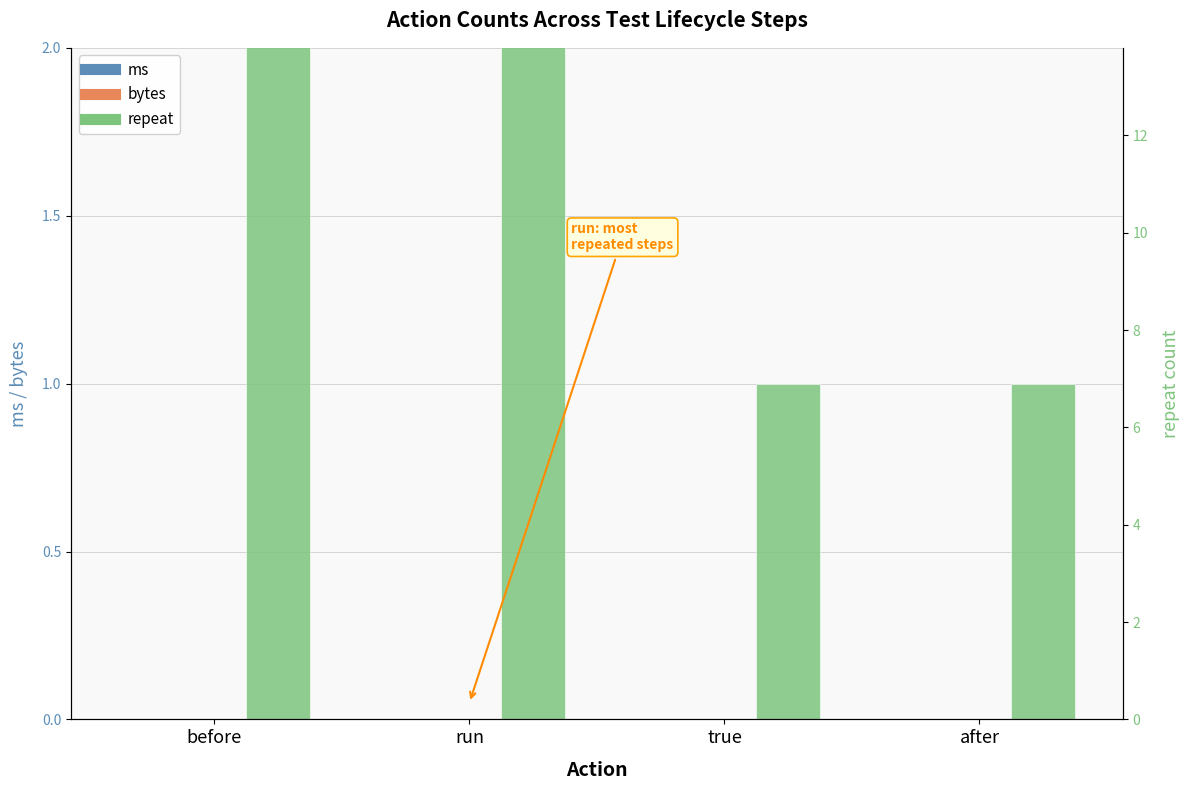

Count the number of categories in the chart.

4